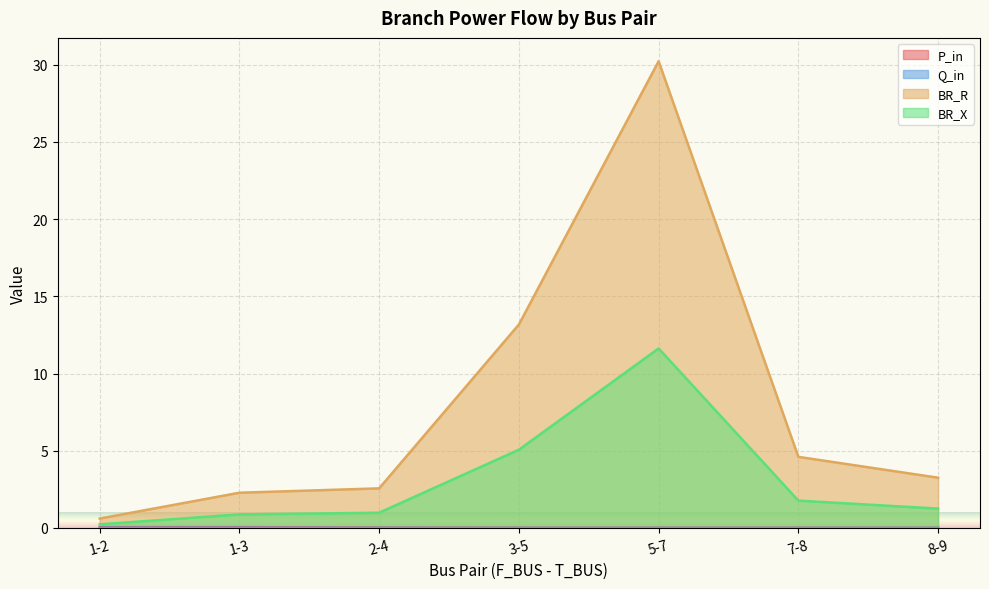

What is the average value of the BR_X series?

3.1